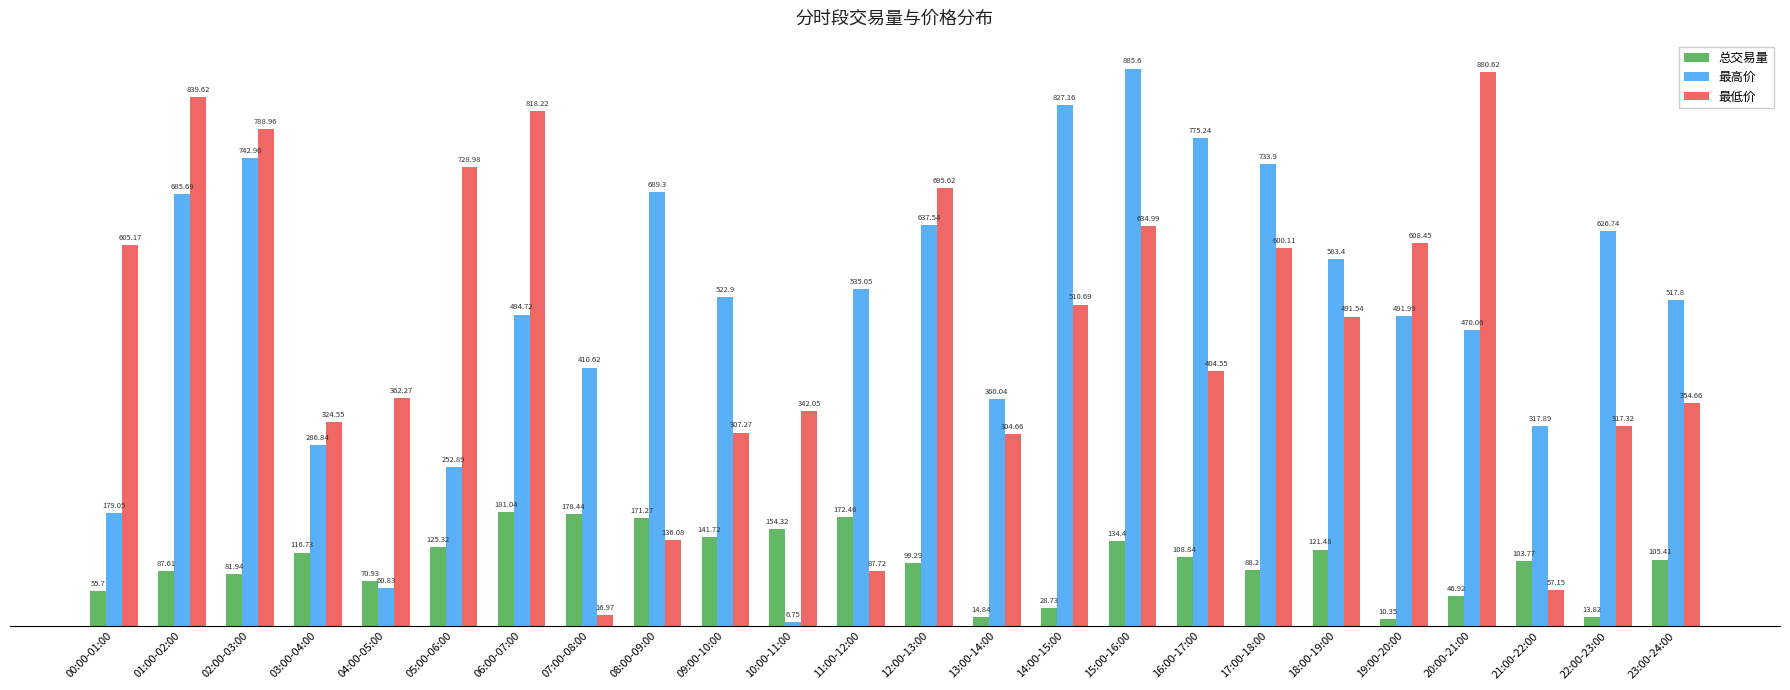

Which category has the highest value in the 最低价 series?

20:00-21:00